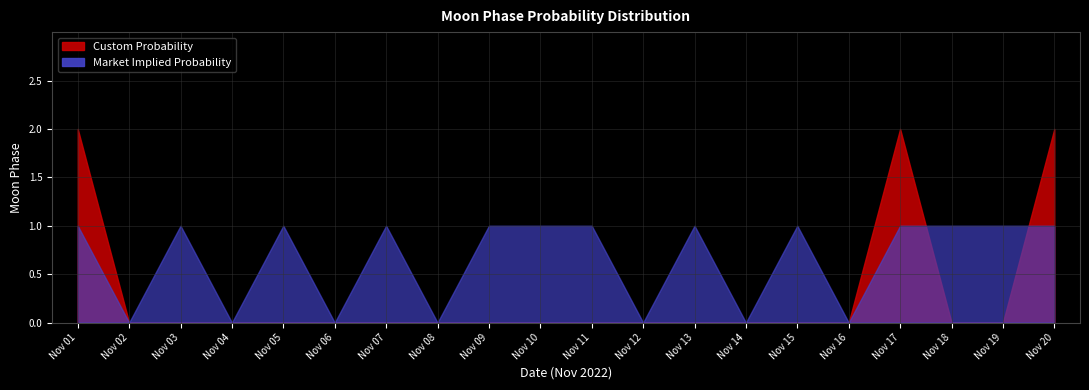

Where is the first local maximum for Custom Probability?

2022-11-17